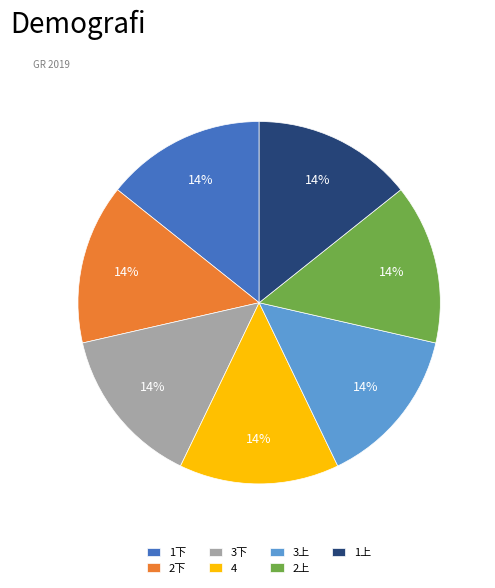

The 3下 slice represents 9% of the pie. True or false?

False